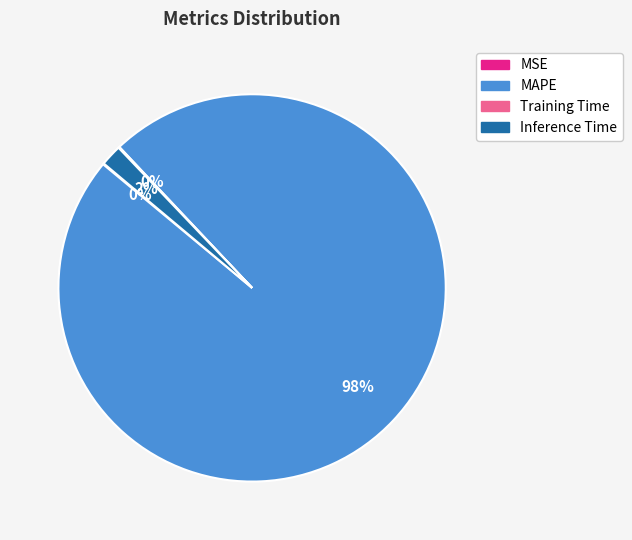

Which slice is the largest?

MAPE